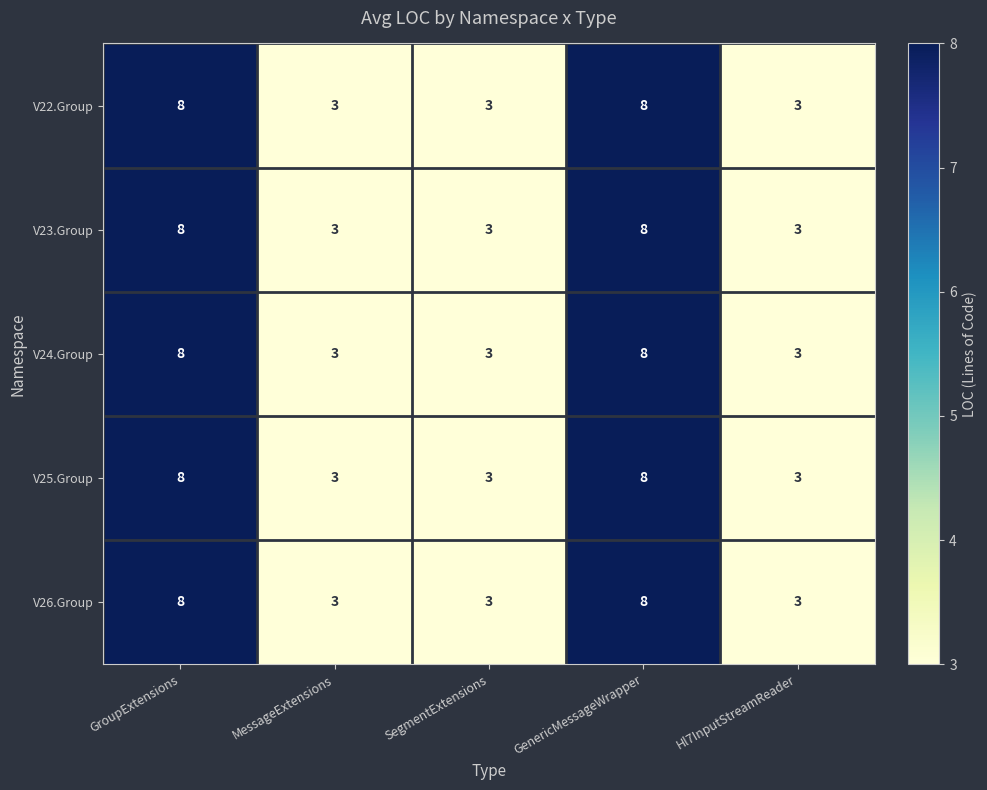

Is it true that V25.Group equals 13 at GenericMessageWrapper?

False